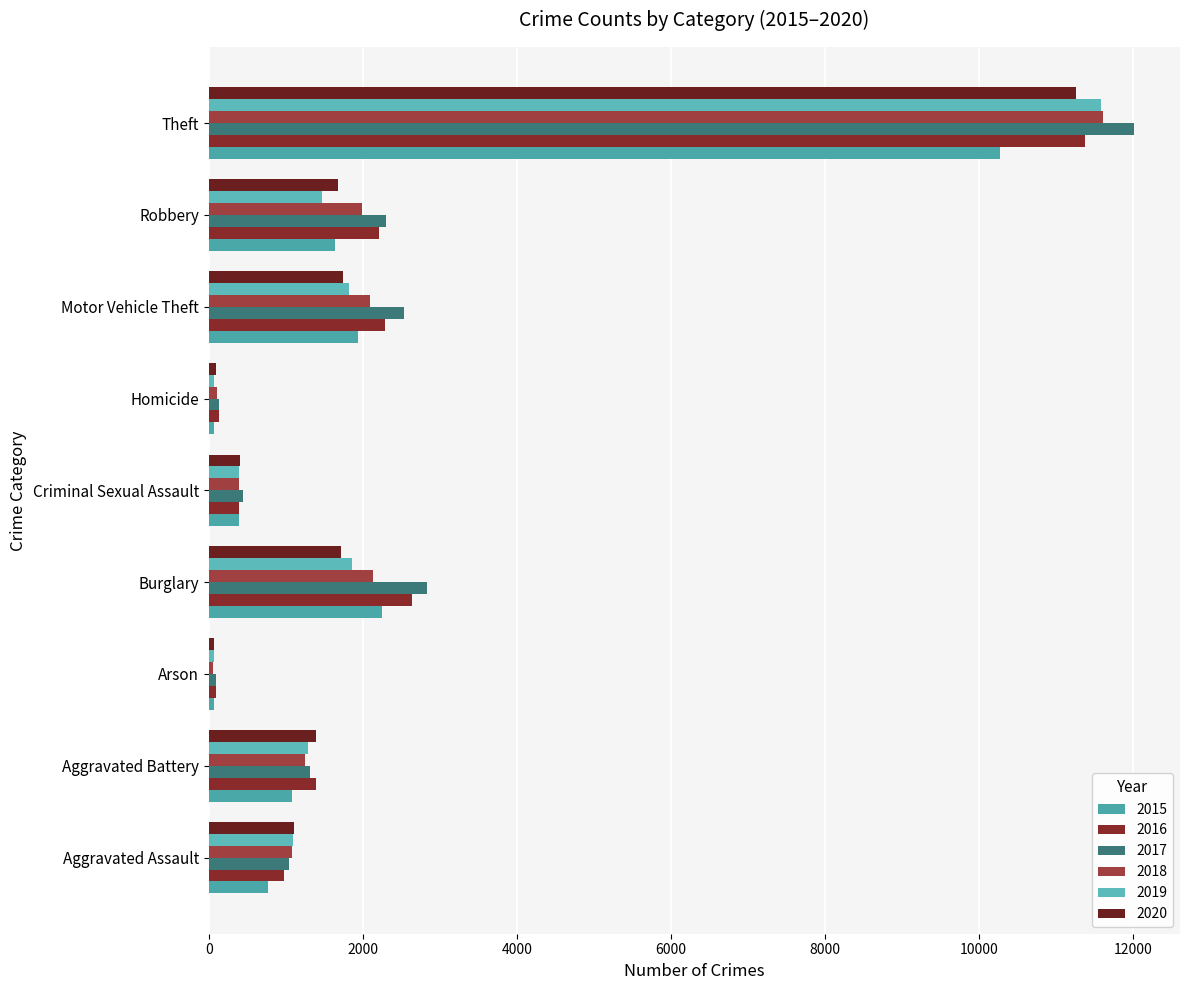

The 2019 series shows 104 at Arson. True or false?

False